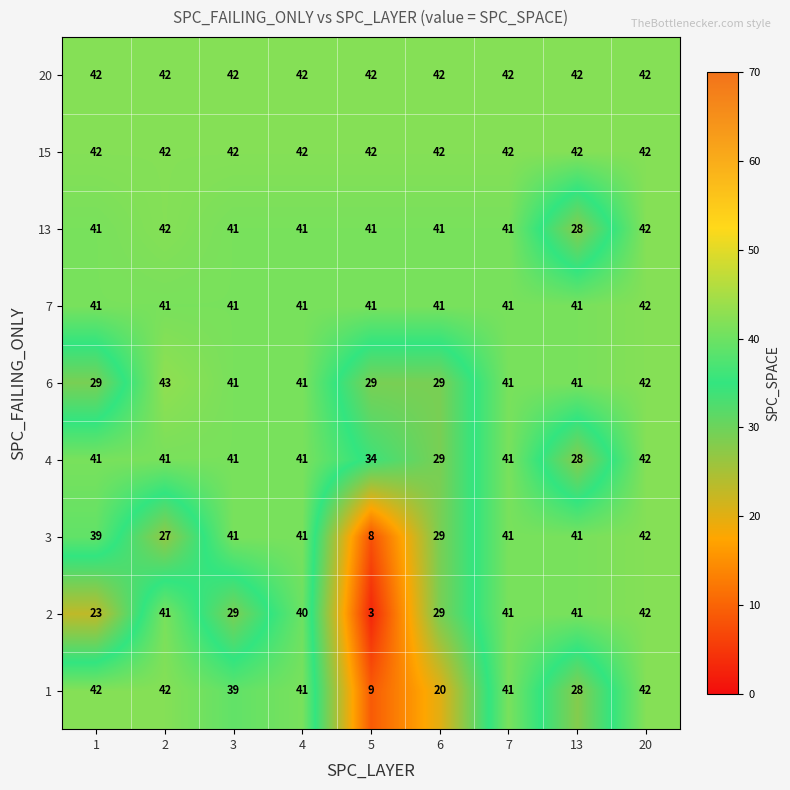

What value does the 2 series have at 5?

3